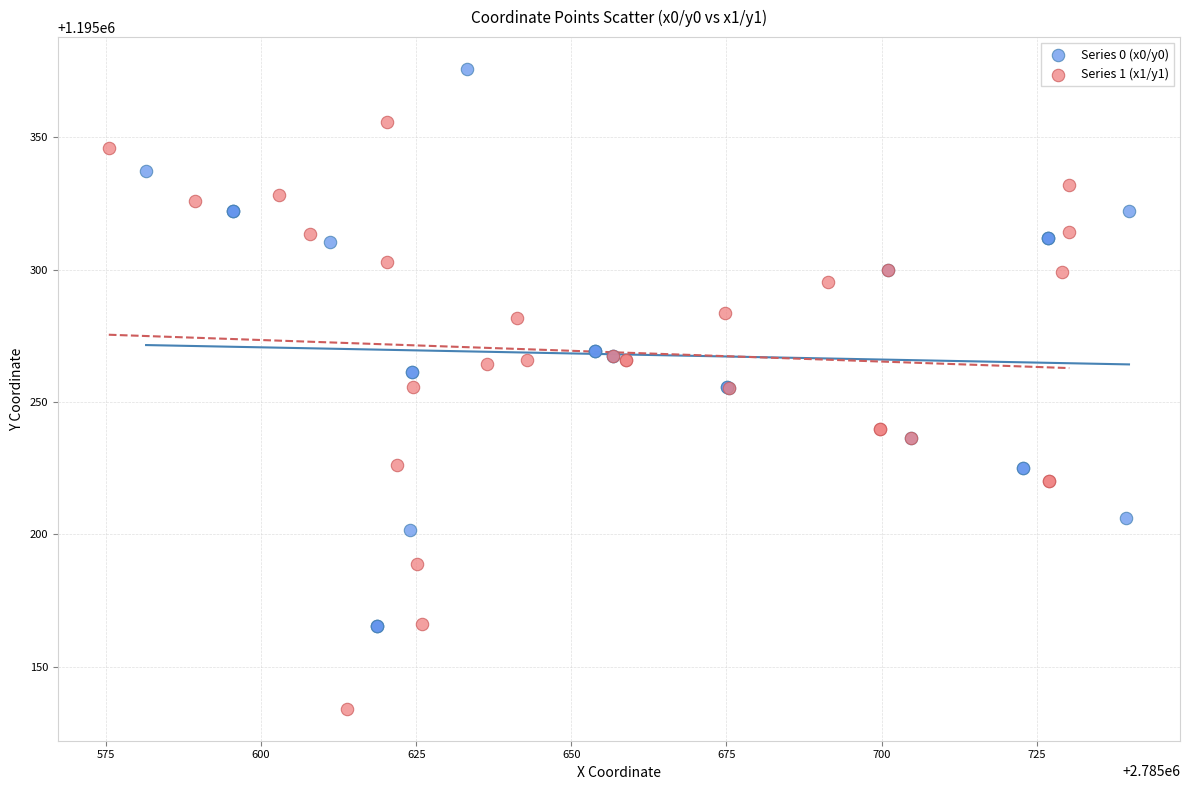

Which series contains the lowest Y value?

Series 1 (x1/y1)